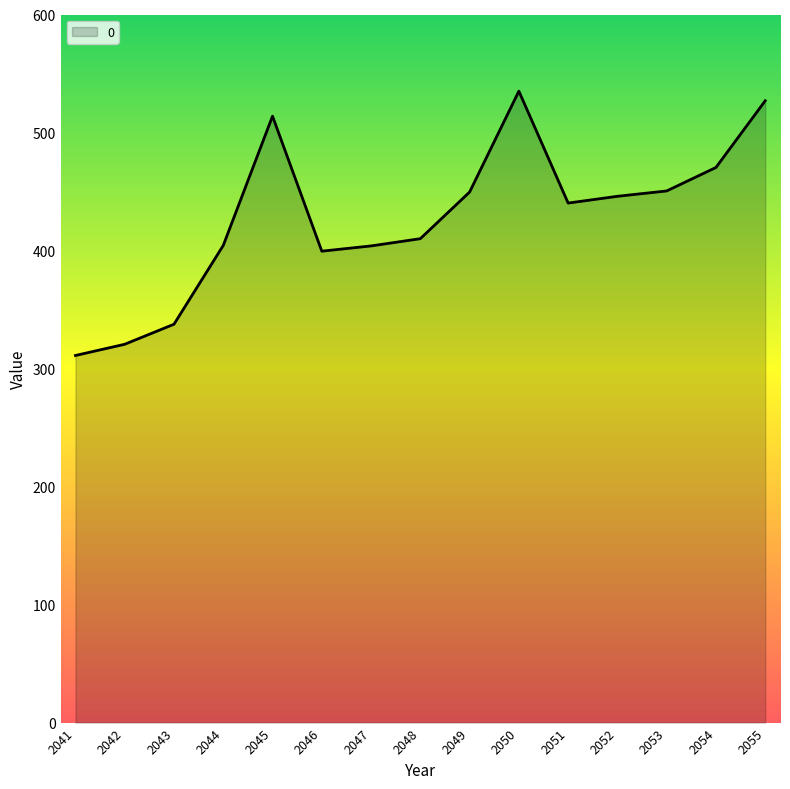

What is the smallest value displayed?

311.1